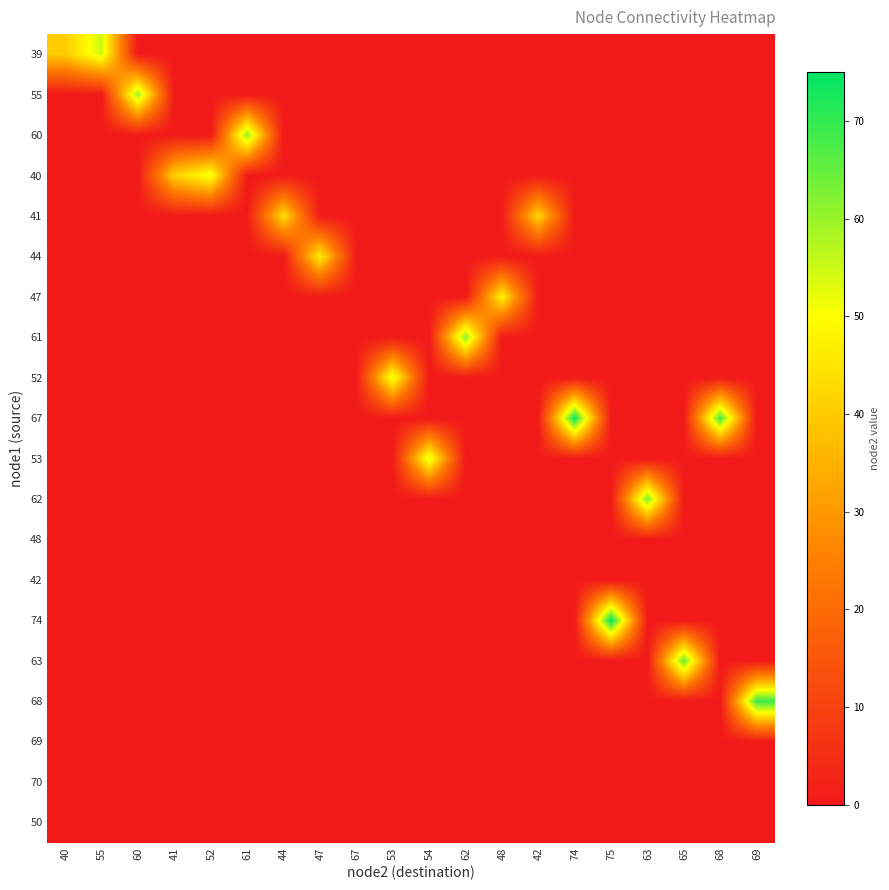

Count the number of categories in the chart.

20